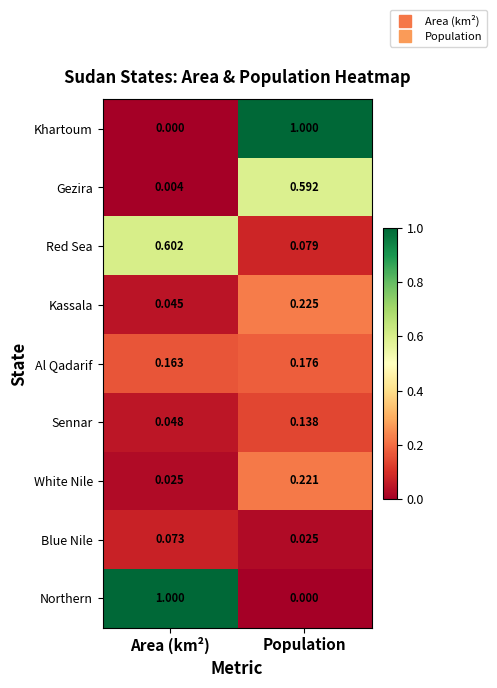

Count the number of data series in this chart.

9